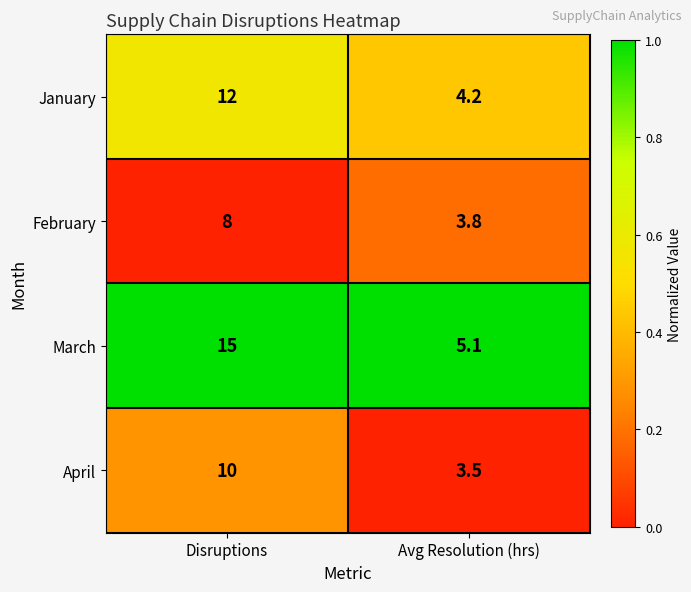

What is the greatest value displayed?

15.0